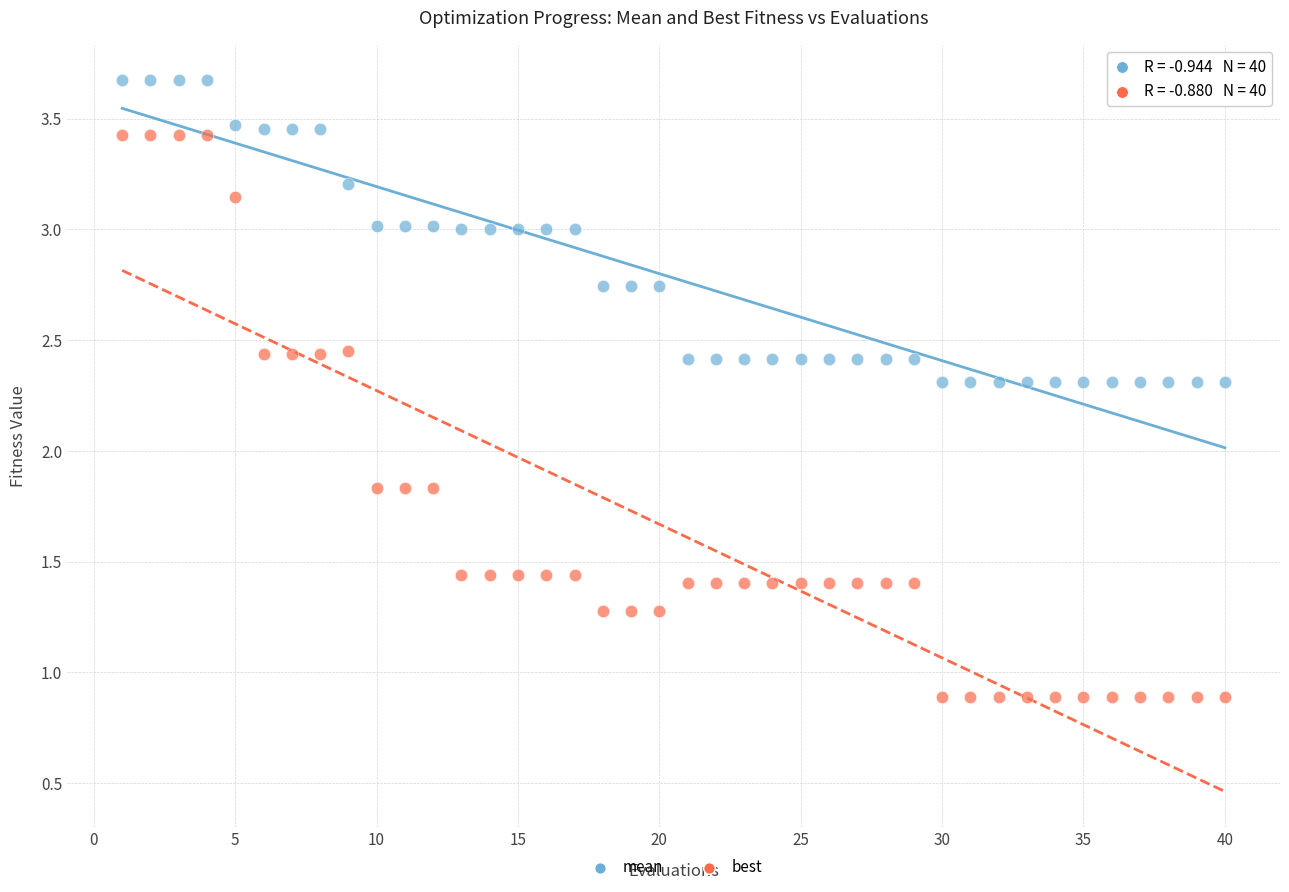

Across all data points, what is the range of X values (max minus min)?

39.0